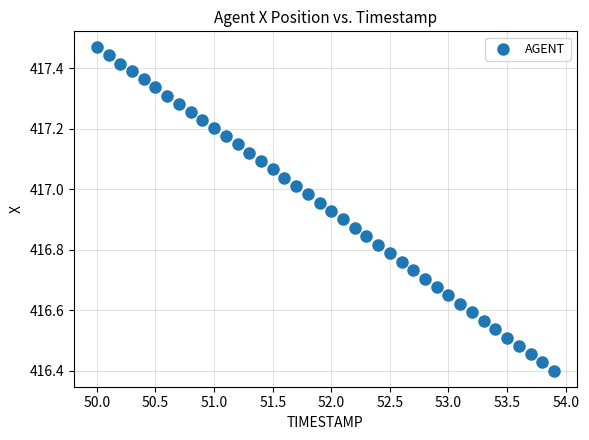

What is the range of X values (max minus min)?

3.9